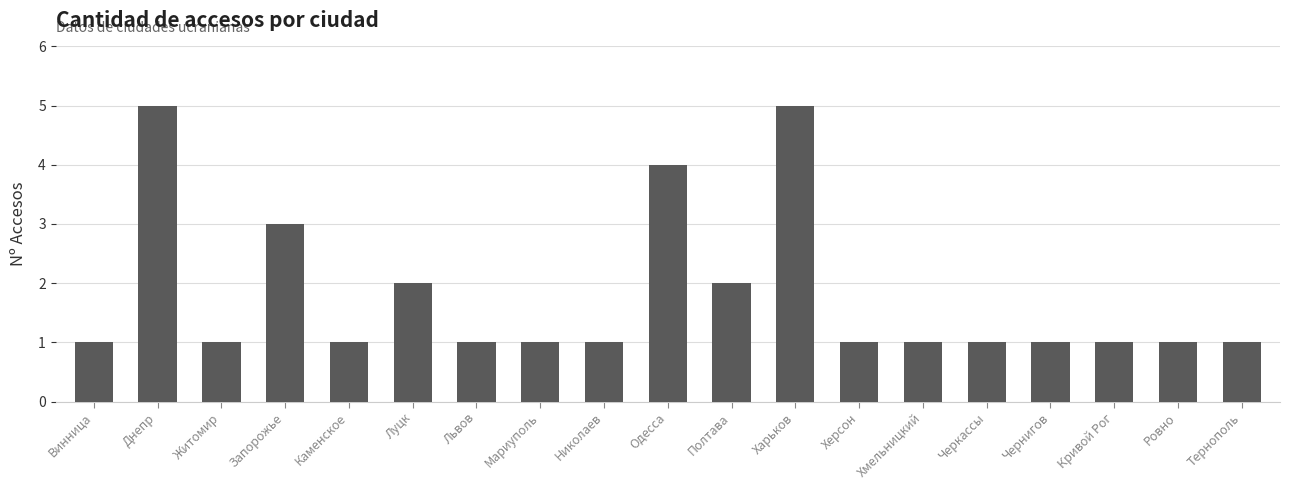

What is the maximum value shown in the chart?

5